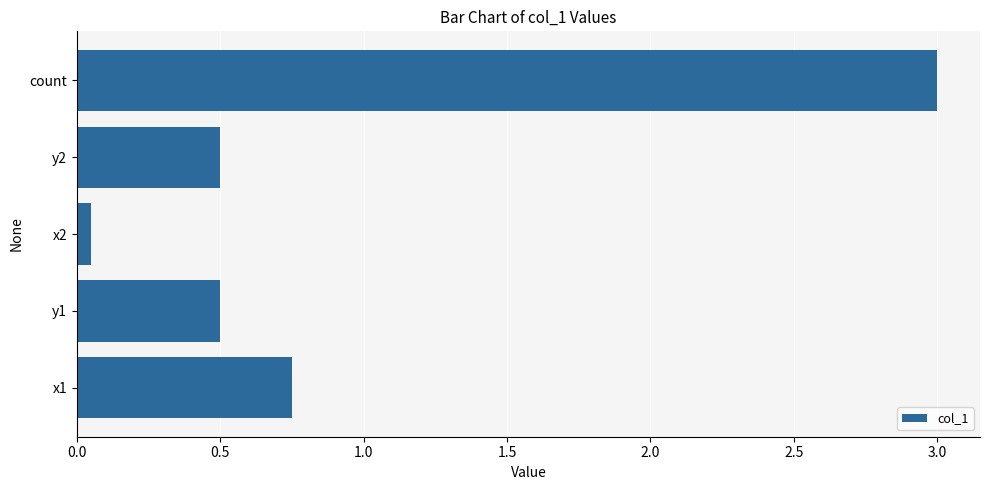

Which label corresponds to the smallest value in the chart?

x2